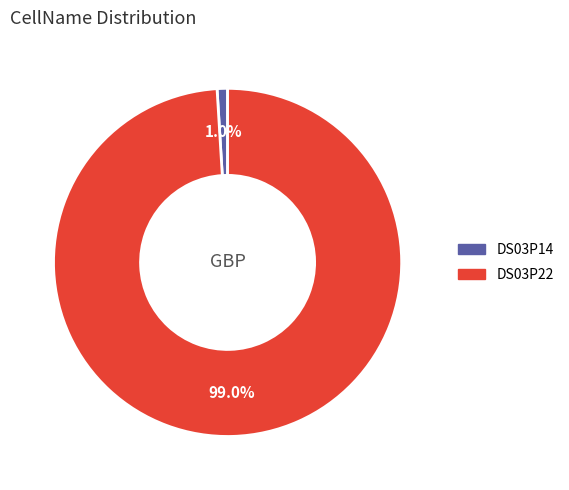

What is the smallest slice in the pie chart?

DS03P14